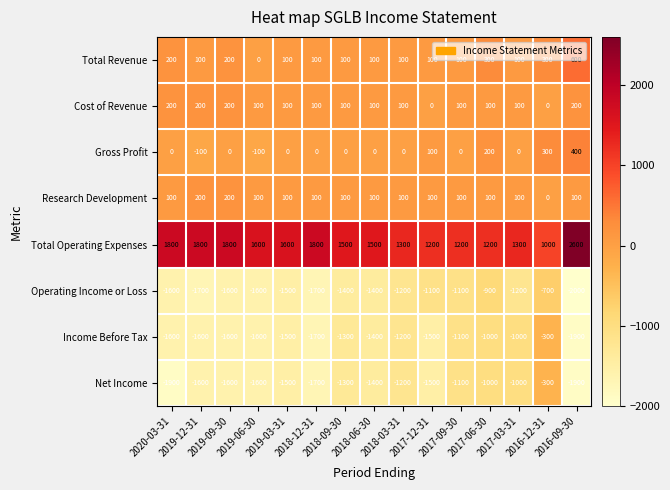

What is the total value across all series at 2019-12-31?

-2700